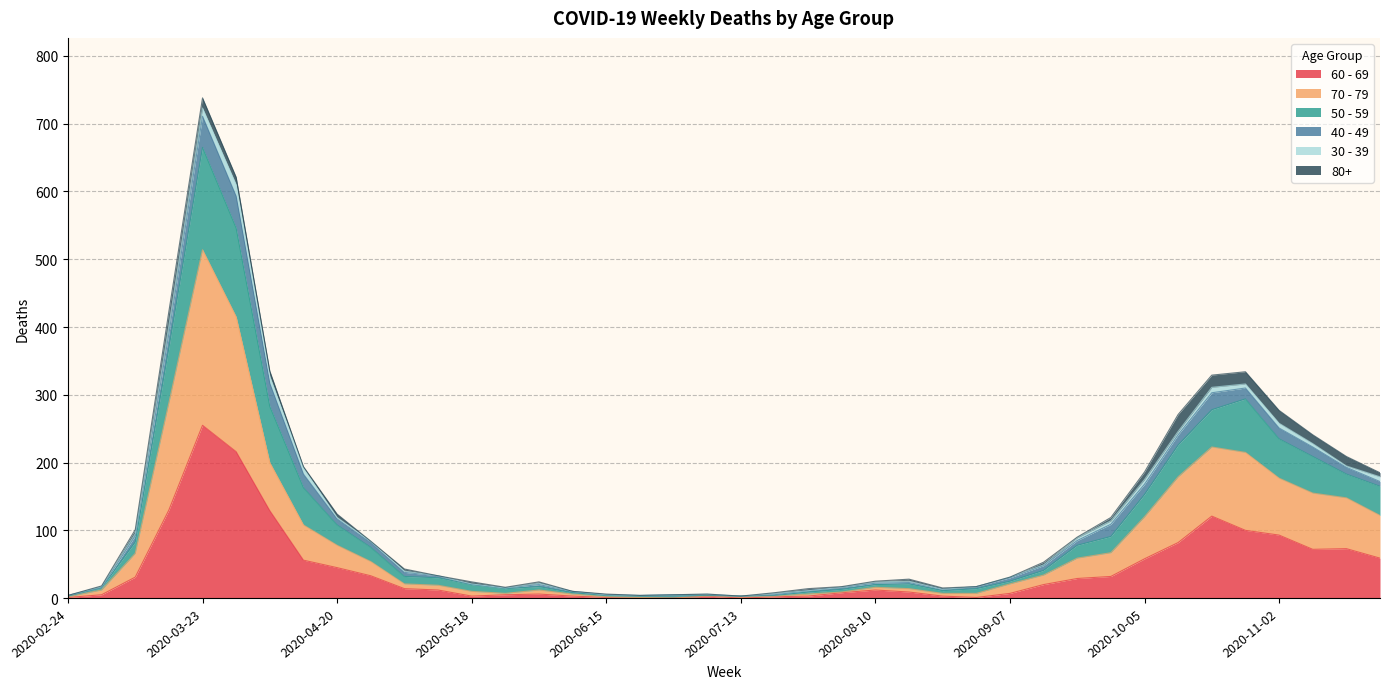

At which category is the sum across all series the highest?

2020-03-23